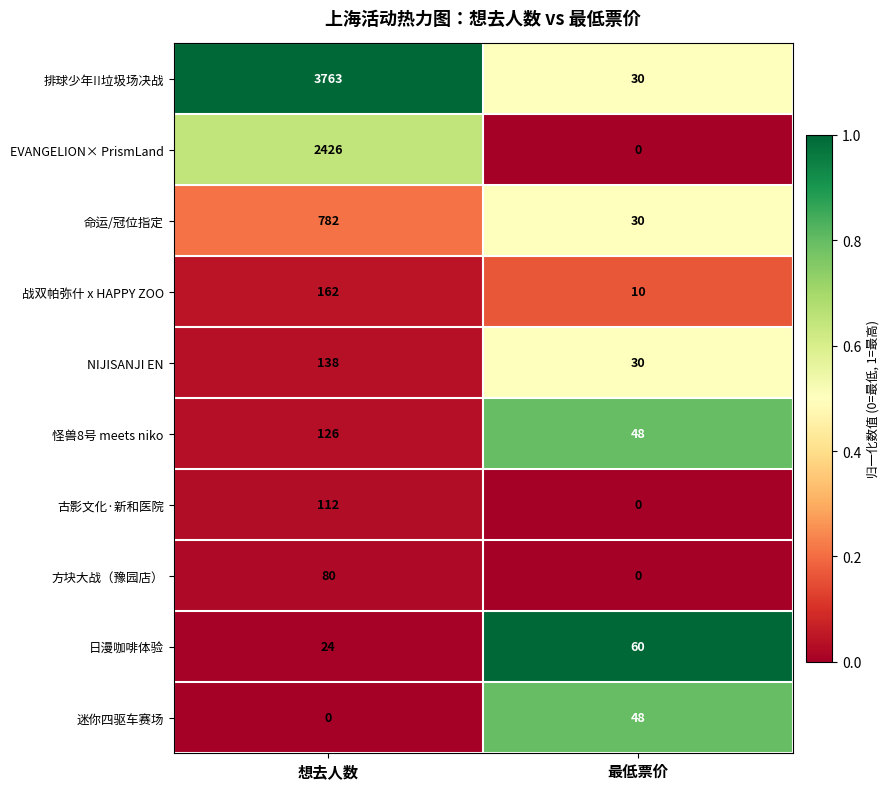

List the labels in order of 日漫咖啡体验 value, smallest first.

想去人数, 最低票价